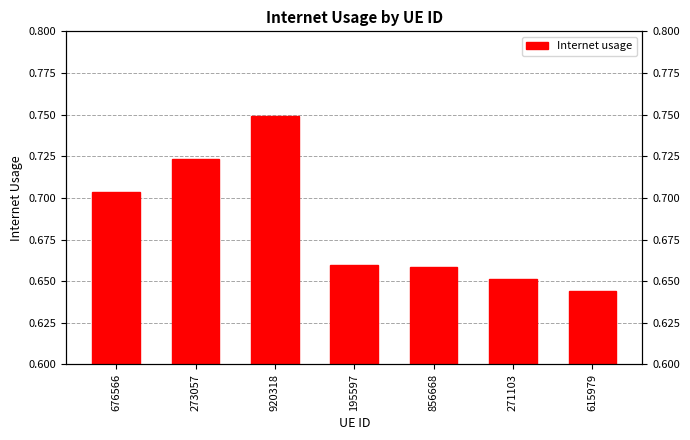

What is the label of the 5th bar from the left?

856668